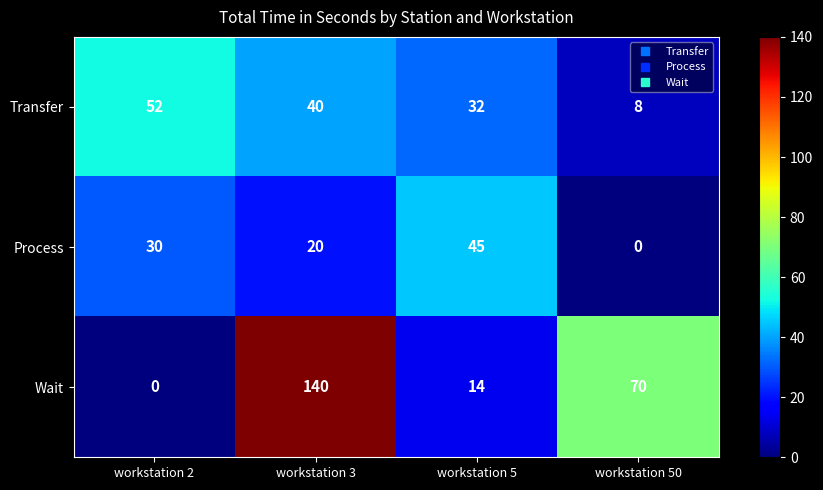

True or false: Process has a value of 20 at workstation 2.

False